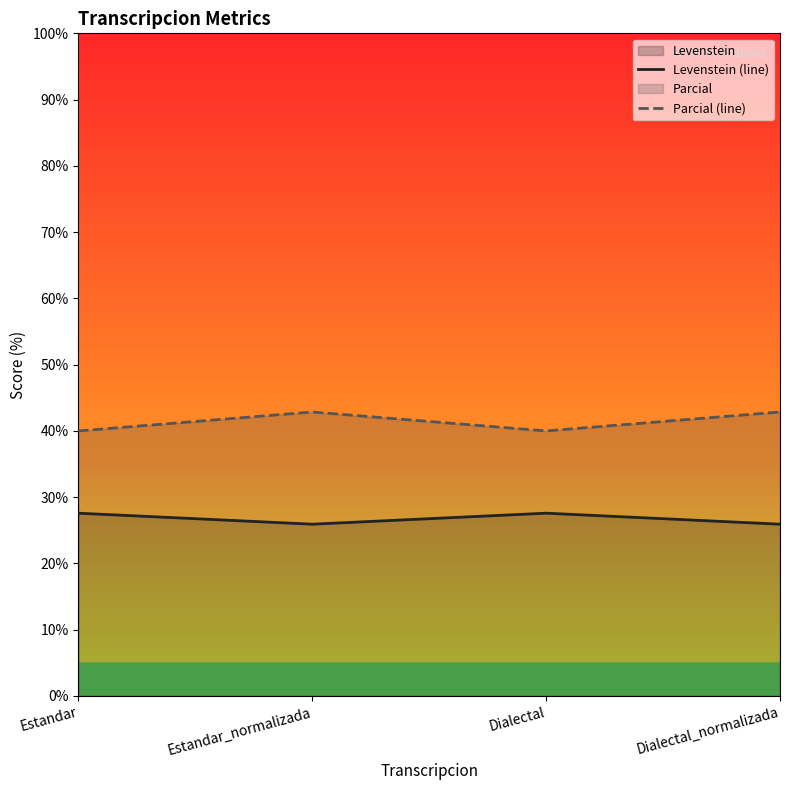

At which label does Levenstein (line) first exceed 27?

Estandar